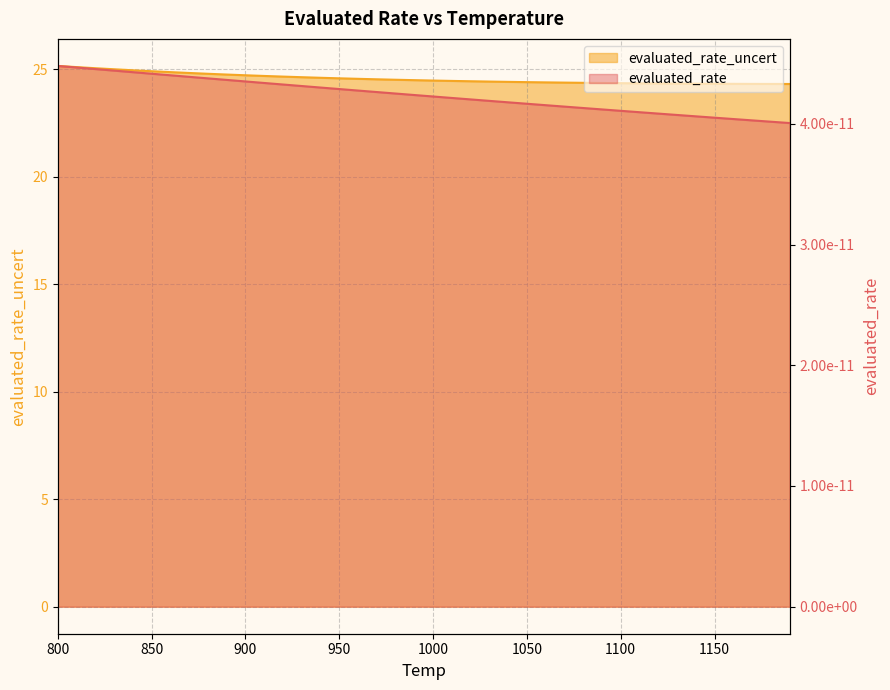

What is the difference between the maximum and minimum values?

0.8